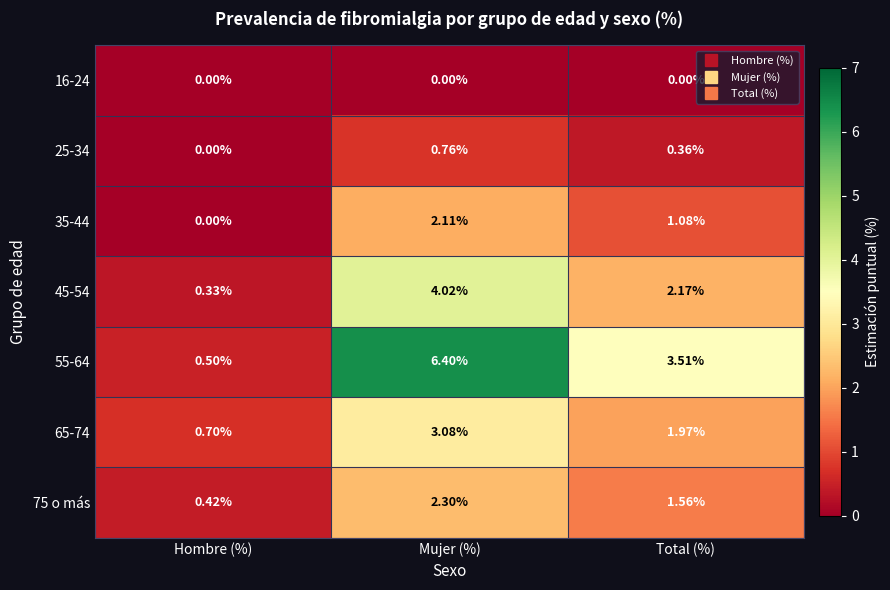

How many data points does each series have?

3